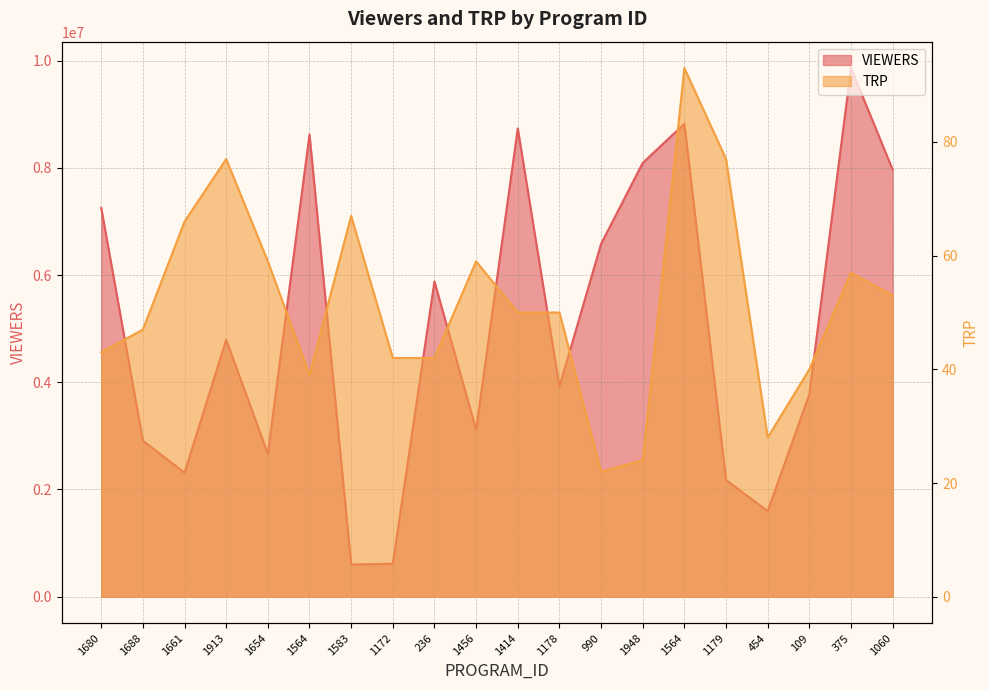

What is the value of the VIEWERS point at the 10th from the left?

3112181